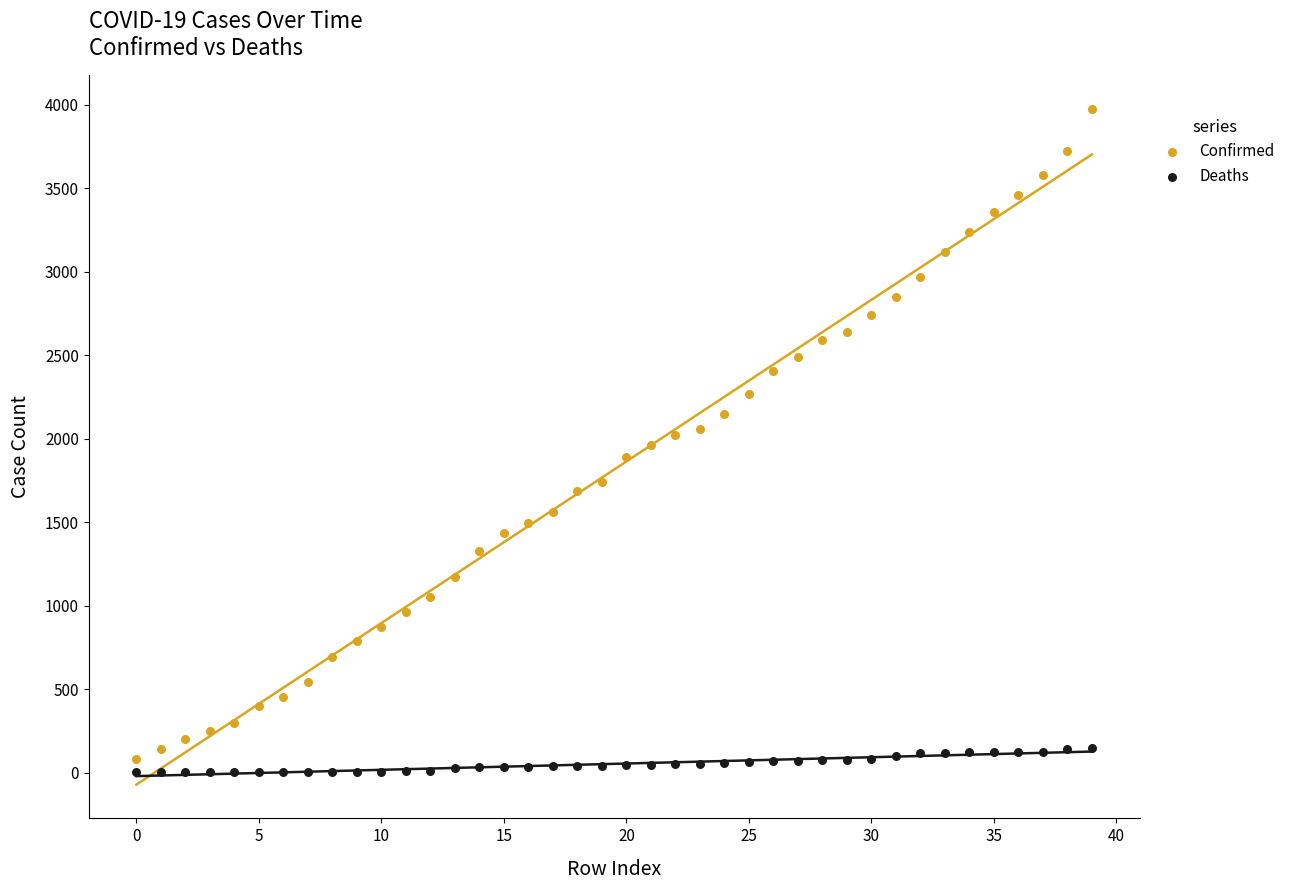

Which series has the largest Y range (max minus min)?

Confirmed